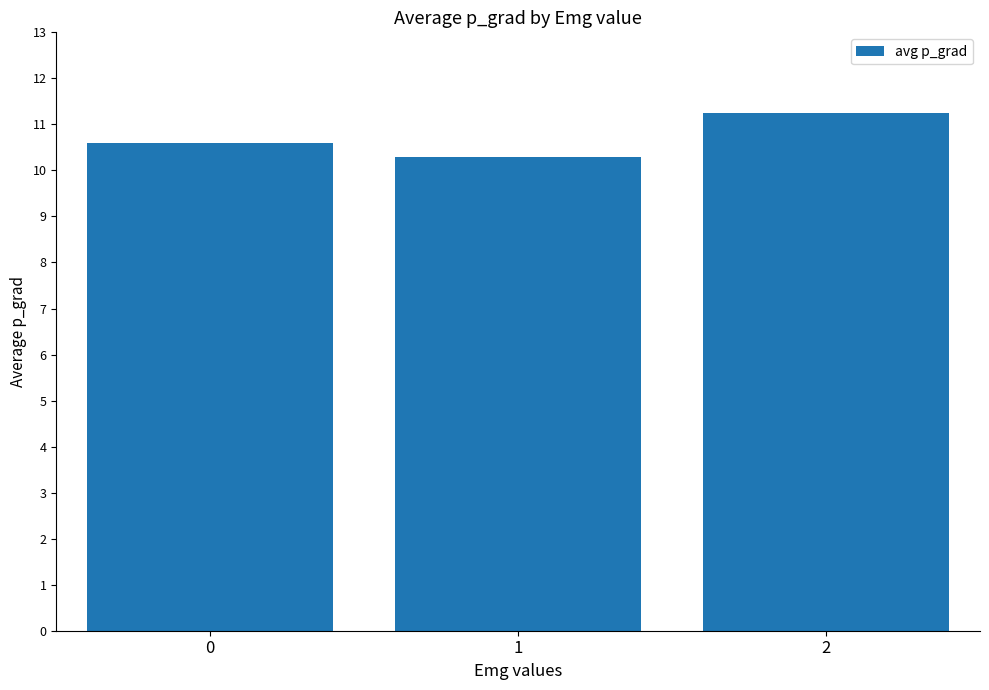

At which category does the chart reach its peak across all series?

2